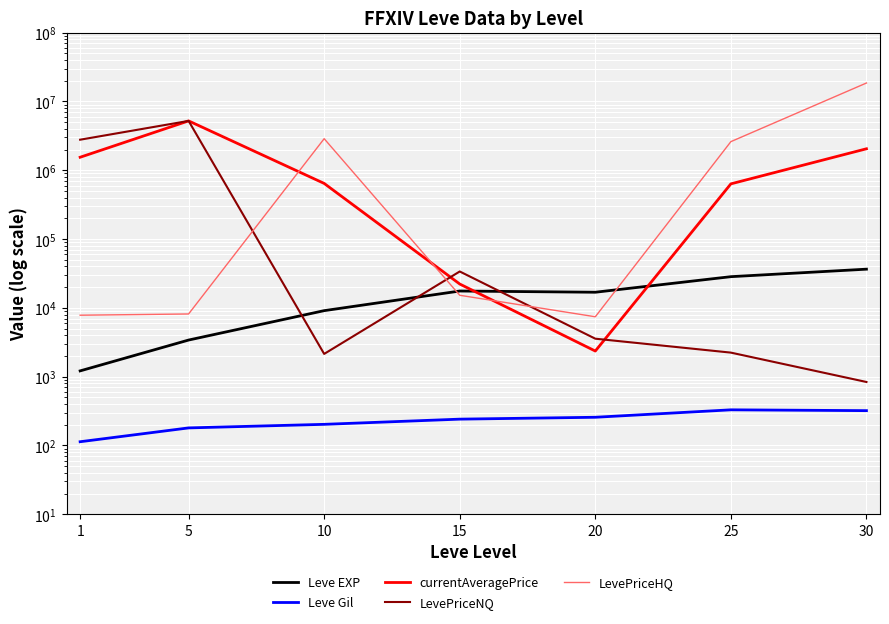

How many lines are shown in the chart?

5